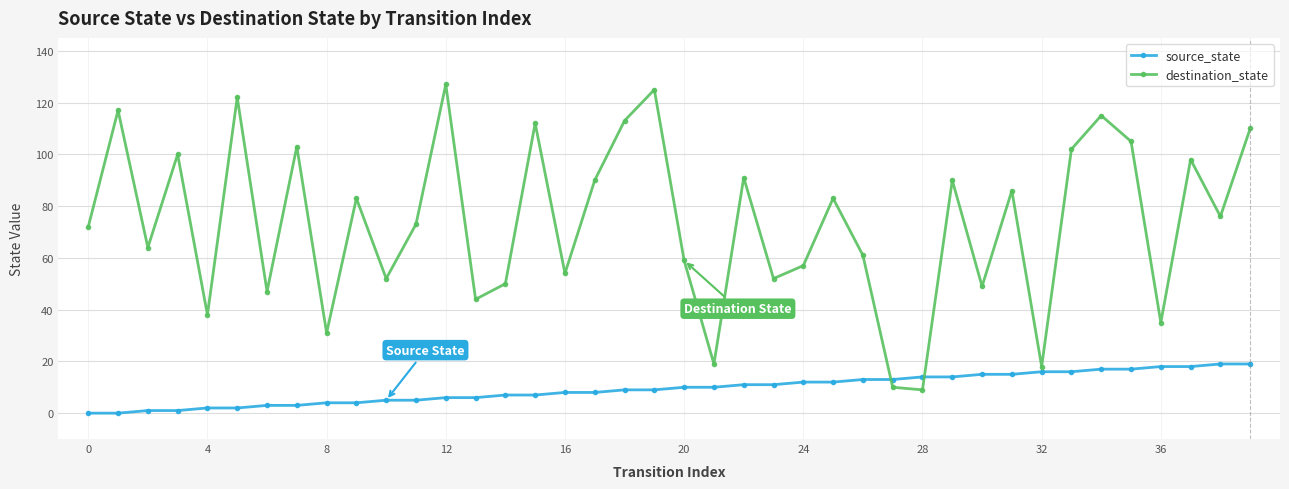

Rank the series by their maximum value, from highest to lowest.

destination_state, source_state